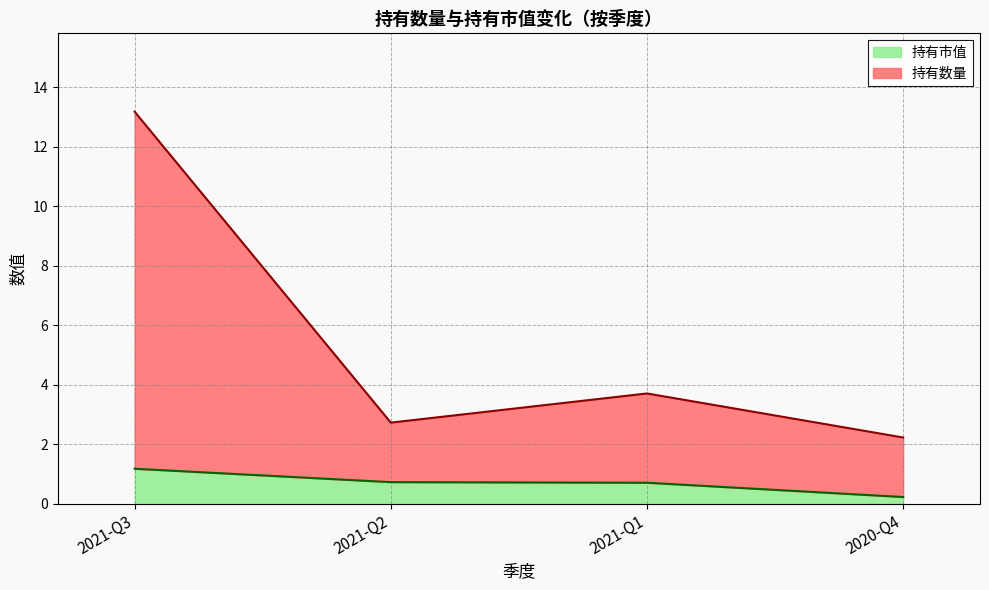

Between 2021-Q2 and 2021-Q1, which series saw the biggest shift?

持有数量